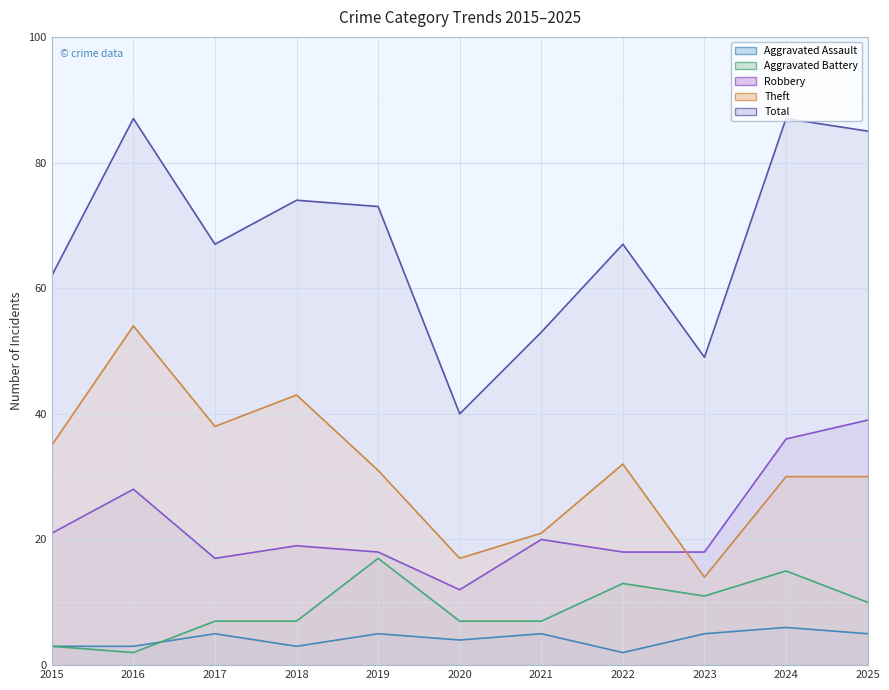

In Aggravated Assault, how many points are lower than both neighbors (excluding endpoints)?

3